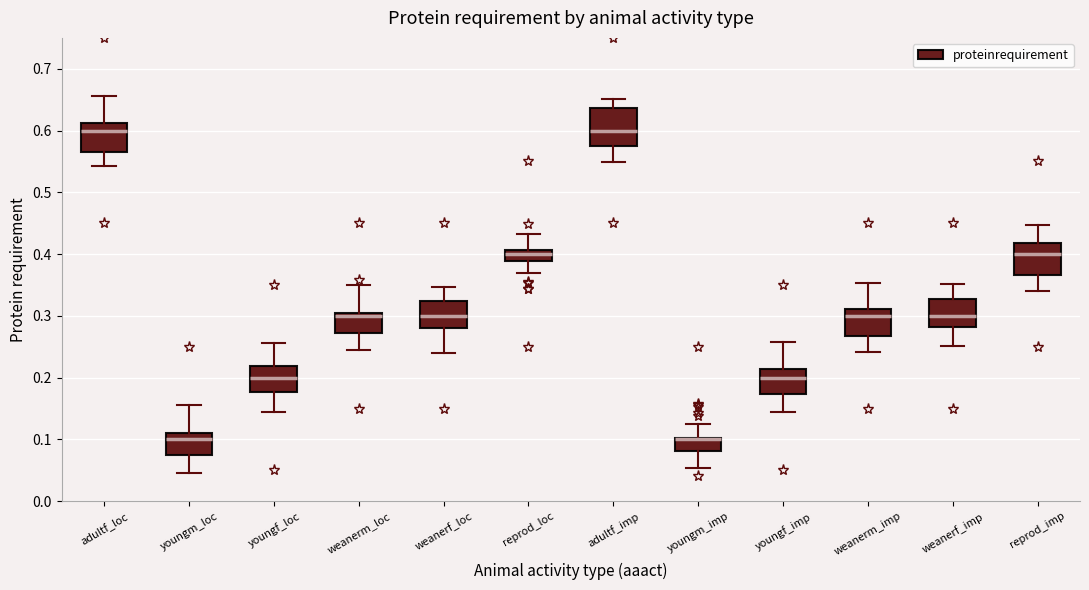

Reading left to right, read every box against the y-axis: the position of its median line, the range the box covers, and the ends of its whiskers. The values are not printed on the chart, so give them approximately, as read against the axis.

adultf_loc: median 0.60, box 0.57 to 0.61, whiskers 0.54 to 0.66
youngm_loc: median 0.10, box 0.08 to 0.11, whiskers 0.05 to 0.16
youngf_loc: median 0.20, box 0.18 to 0.22, whiskers 0.14 to 0.26
weanerm_loc: median 0.30, box 0.27 to 0.31, whiskers 0.25 to 0.35
weanerf_loc: median 0.30, box 0.28 to 0.32, whiskers 0.24 to 0.35
reprod_loc: median 0.40, box 0.39 to 0.41, whiskers 0.37 to 0.43
adultf_imp: median 0.60, box 0.57 to 0.64, whiskers 0.55 to 0.65
youngm_imp: median 0.10 (drawn on the box's upper edge), box 0.08 to 0.10, whiskers 0.05 to 0.12
youngf_imp: median 0.20, box 0.17 to 0.21, whiskers 0.14 to 0.26
weanerm_imp: median 0.30, box 0.27 to 0.31, whiskers 0.24 to 0.35
weanerf_imp: median 0.30, box 0.28 to 0.33, whiskers 0.25 to 0.35
reprod_imp: median 0.40, box 0.37 to 0.42, whiskers 0.34 to 0.45